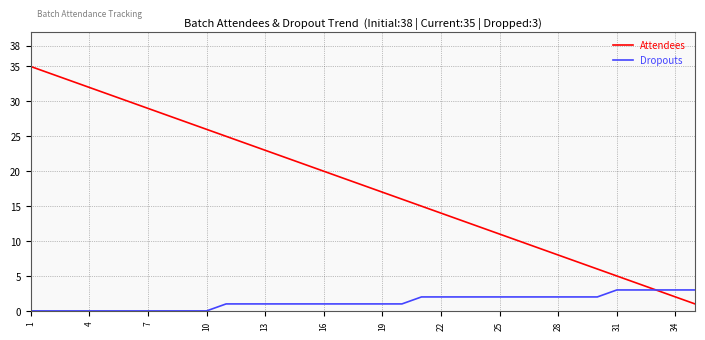

Reading left to right, transcribe all the data shown in this chart.

Attendees: 35	34	33	32	31	30	29	28	27	26	25	24	23	22	21	20	19	18	17	16	15	14	13	12	11	10	9	8	7	6	5	4	3	2	1
Dropouts: 0	0	0	0	0	0	0	0	0	0	1	1	1	1	1	1	1	1	1	1	2	2	2	2	2	2	2	2	2	2	3	3	3	3	3